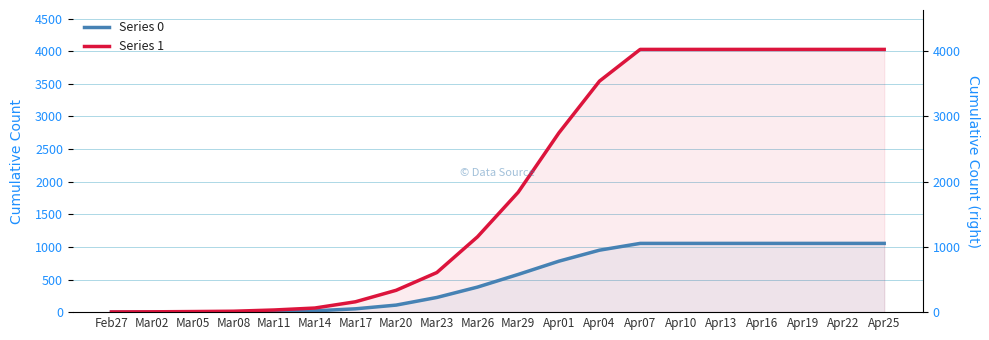

Rank the series by their average value, from lowest to highest.

Series 0, Series 1